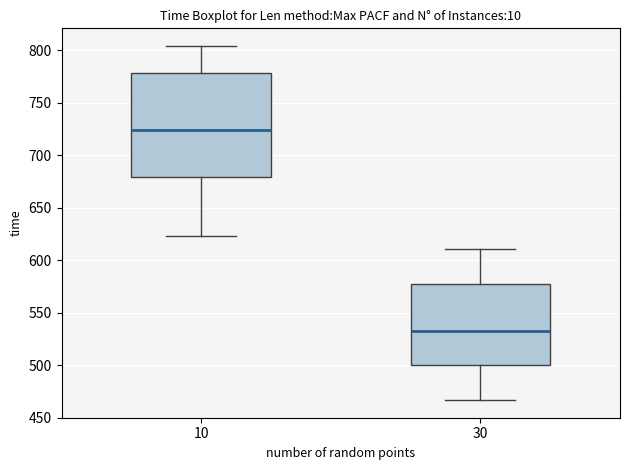

Which box has the highest median line?

10